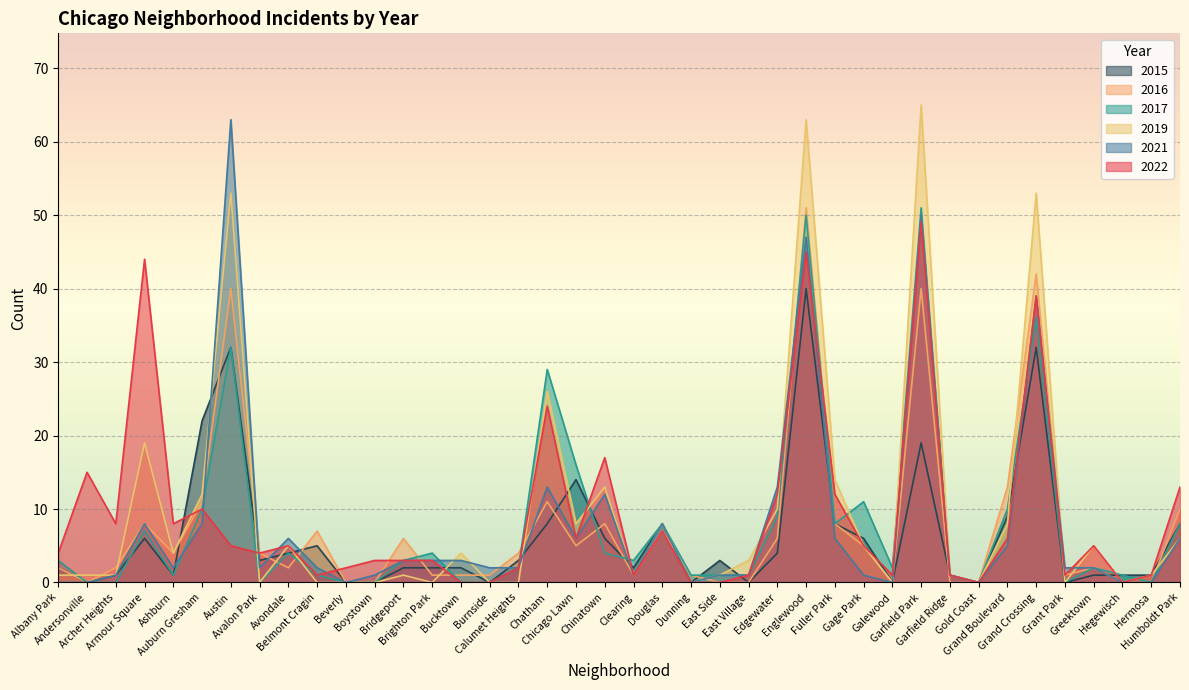

At which label is 2019 closest to 32?

Chatham